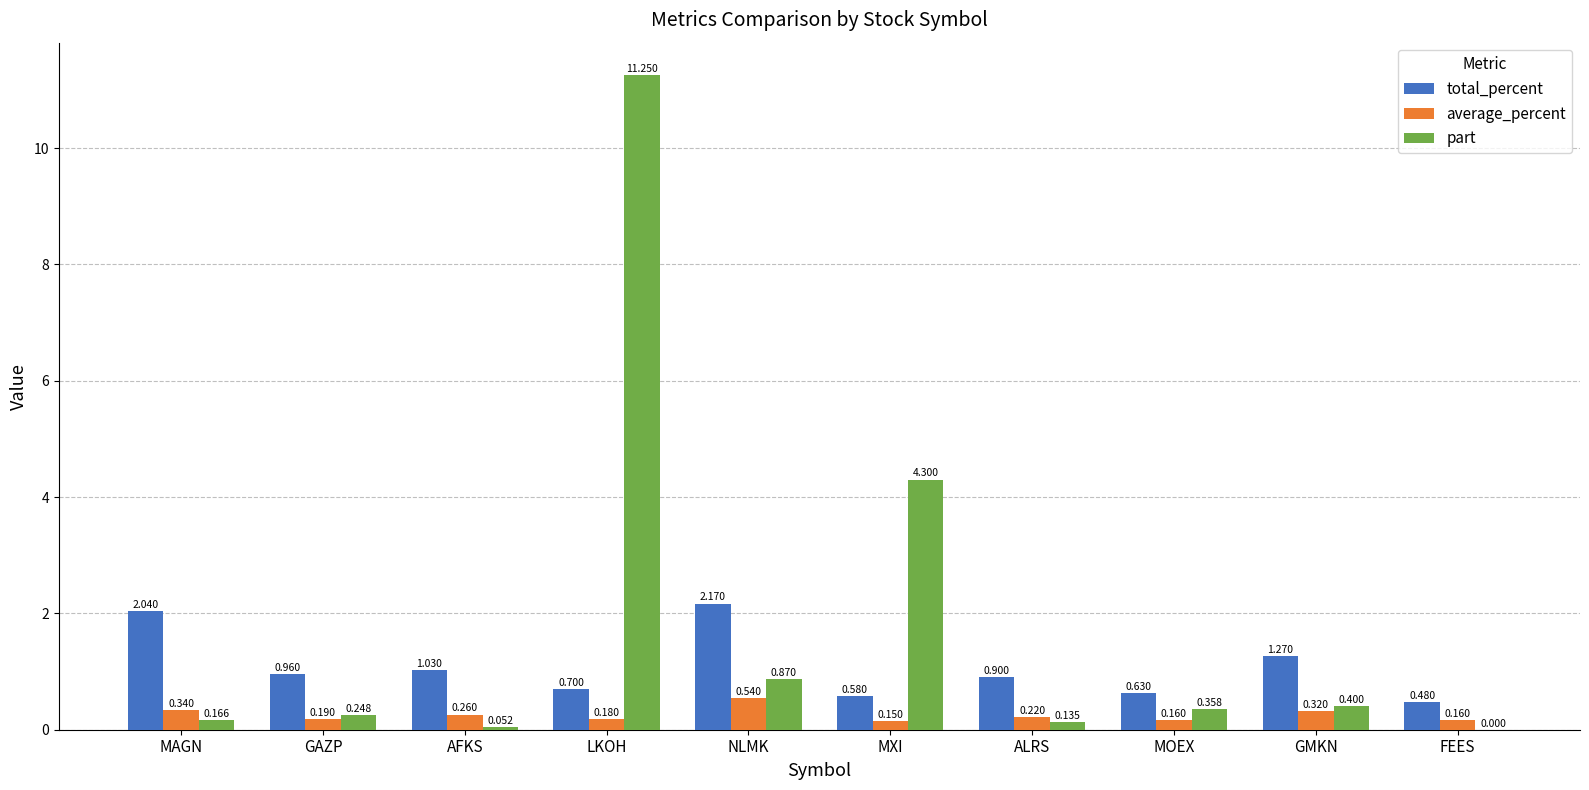

Which series has the largest total across all categories?

part